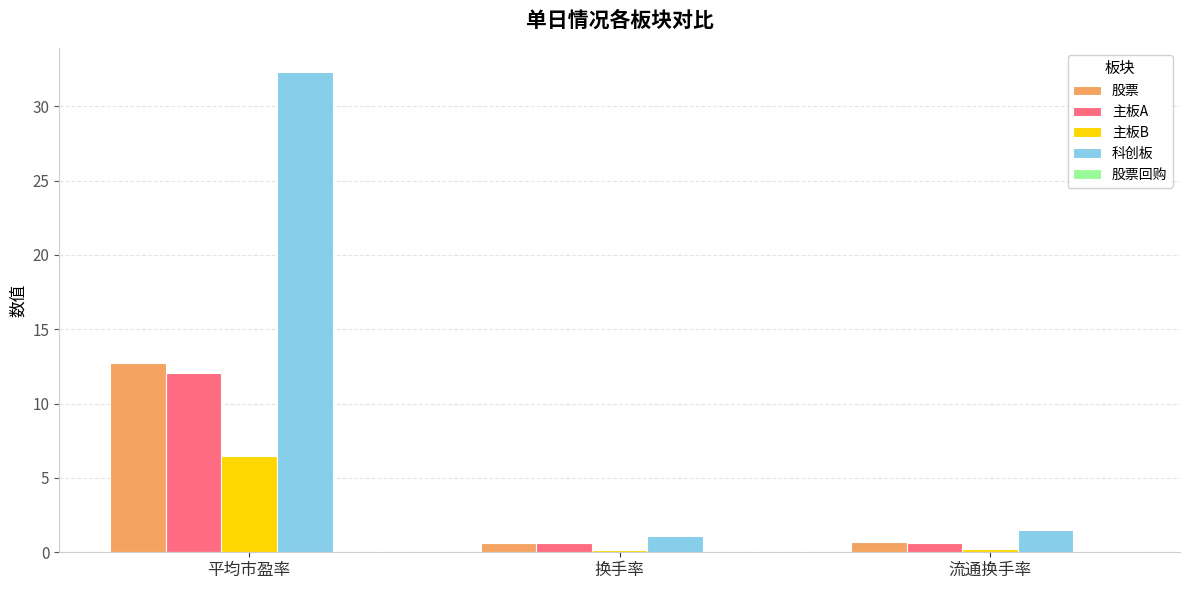

Which label corresponds to the largest value in the chart?

平均市盈率